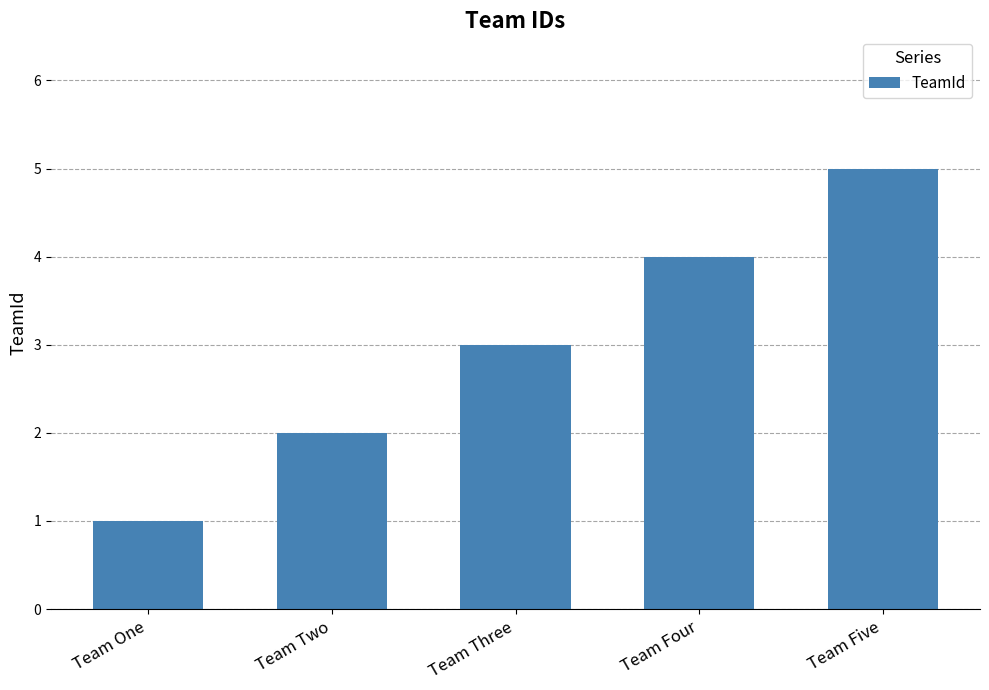

What position from the right is Team Three?

3